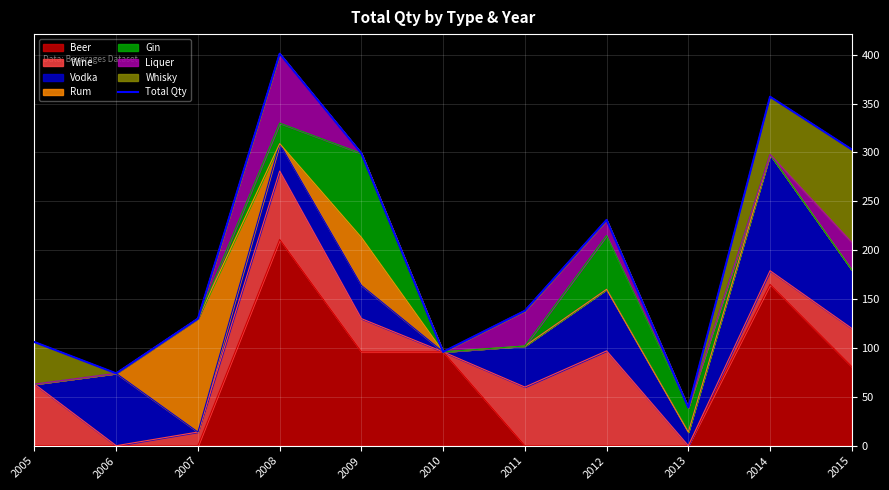

What is the value of the 10th point from the left?

357